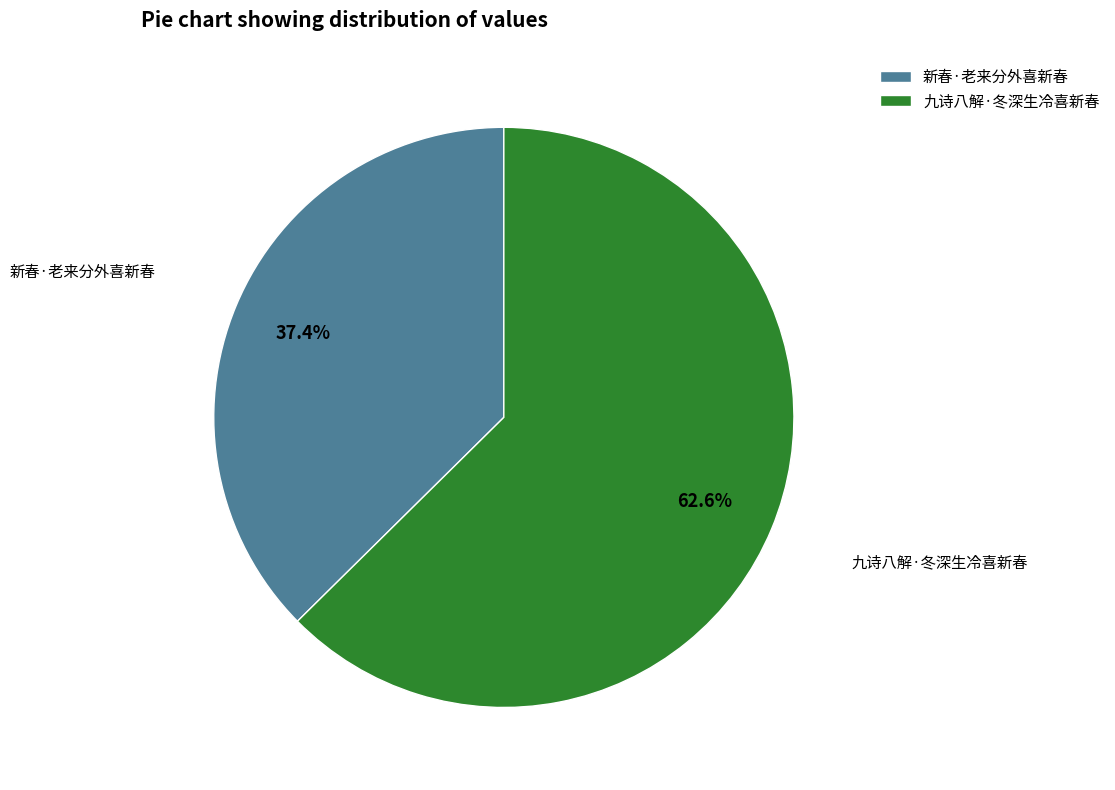

What is the smallest slice in the pie chart?

新春·老来分外喜新春